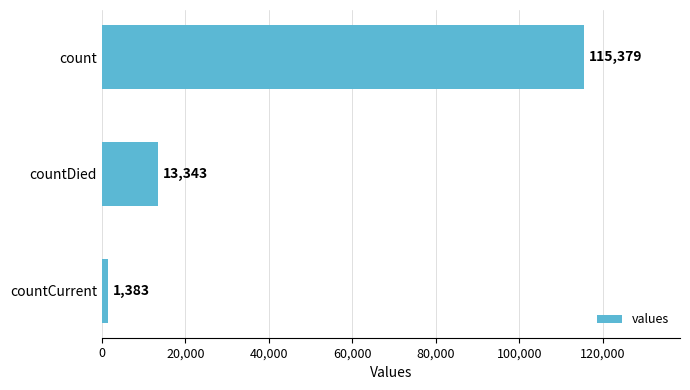

How many data points are less than 13343?

1